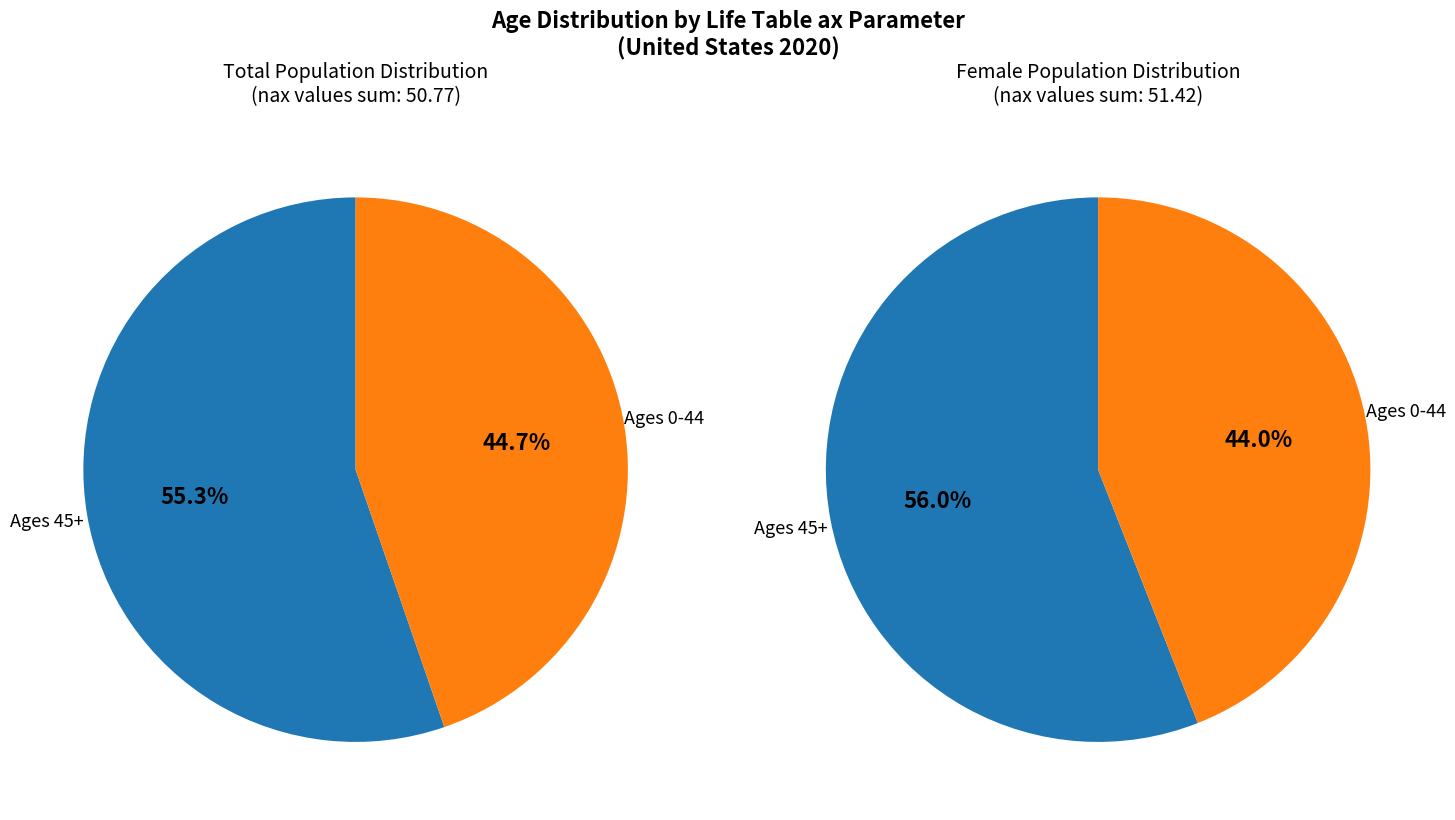

To the nearest percent, what is the difference between the largest and smallest slice percentages?

11%